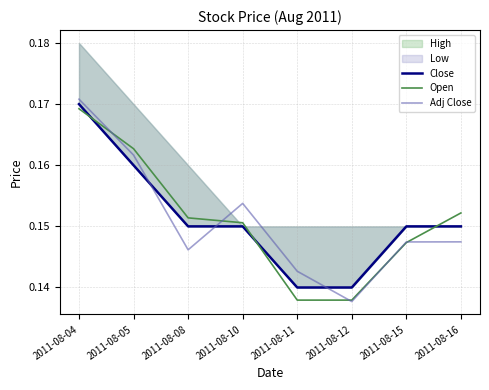

True or false: Close has a value of 0.2 at 2011-08-04.

True